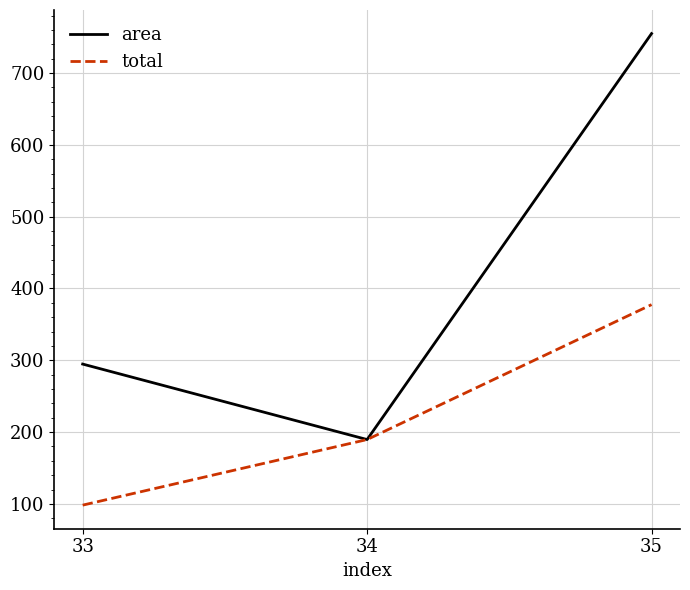

How many lines are shown in the chart?

2